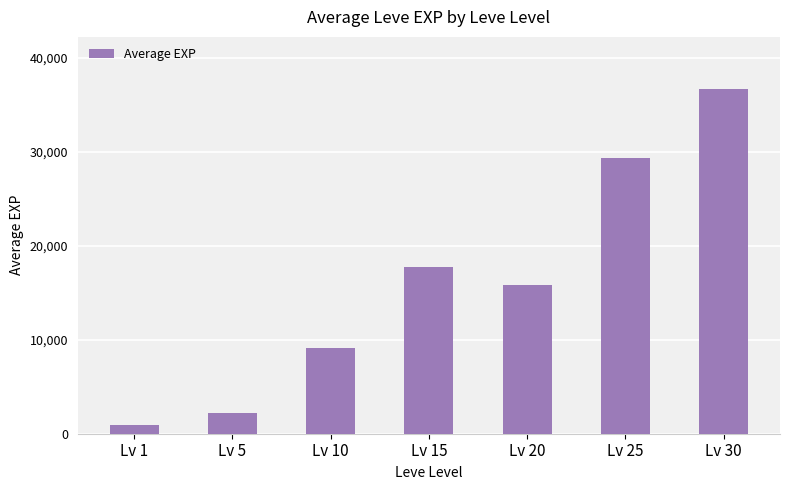

Are the bars horizontal?

No